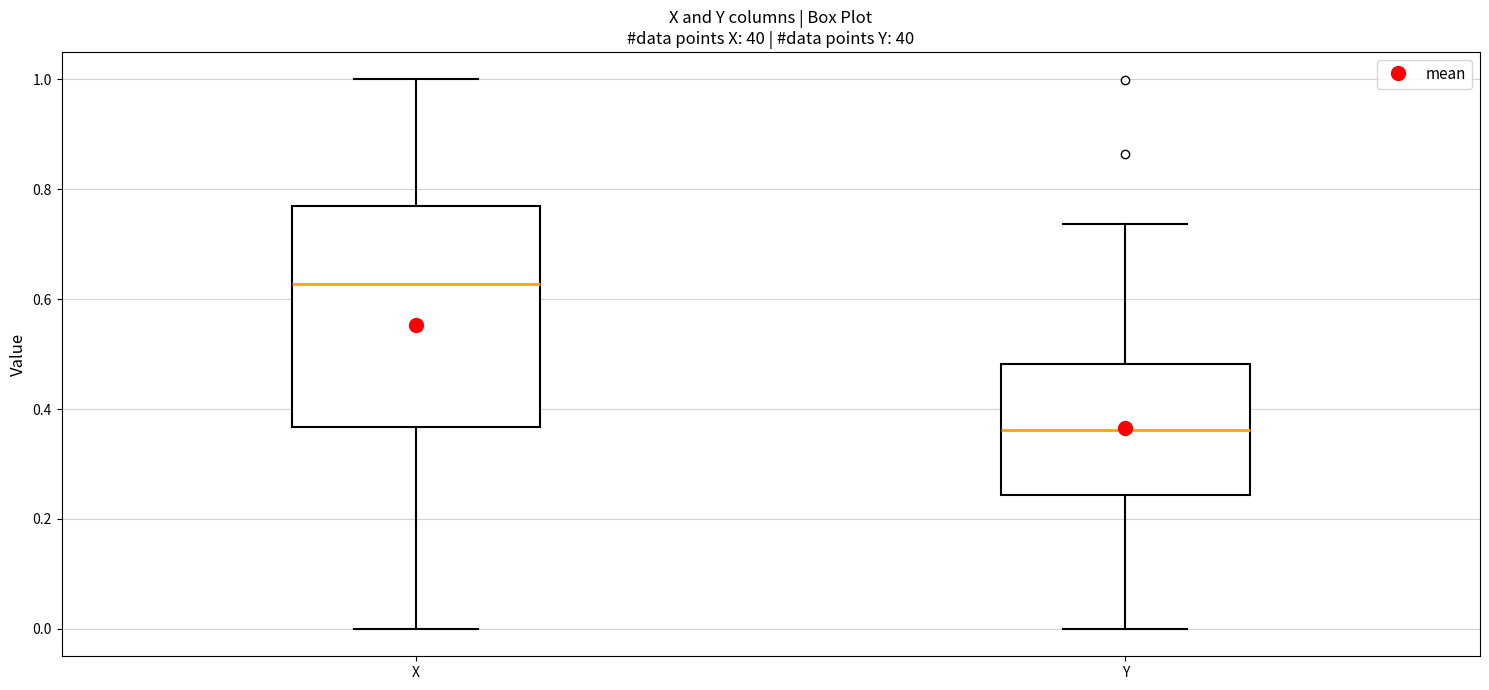

Which box has the highest median line?

X